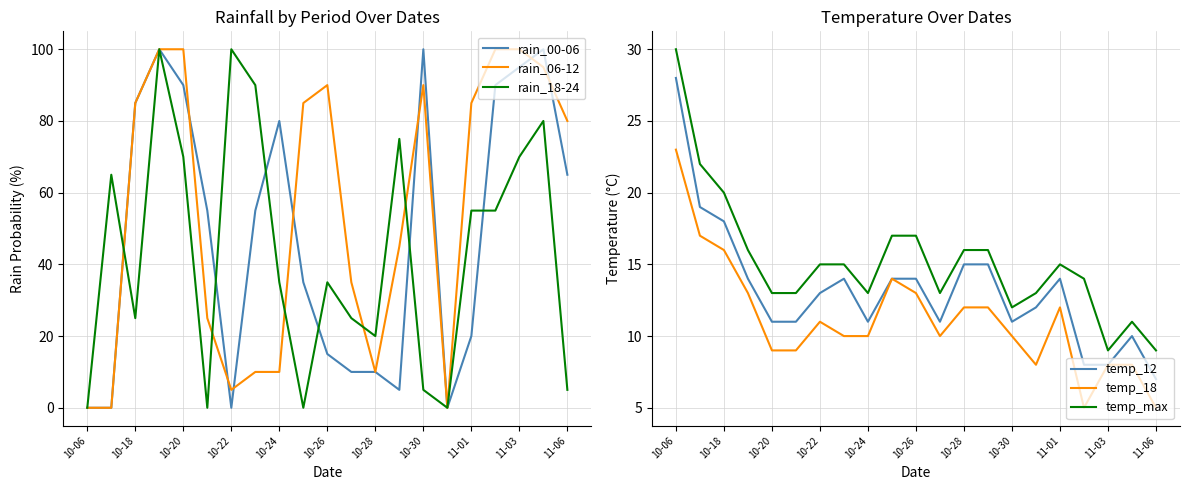

Does the chart have visible grid lines?

Yes